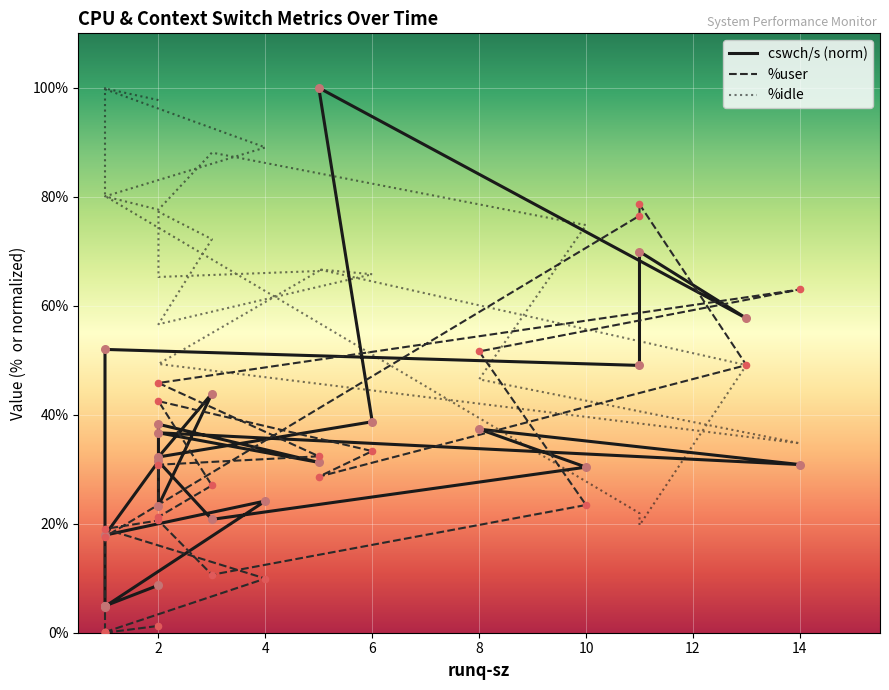

Which series reaches the minimum Y coordinate?

%user